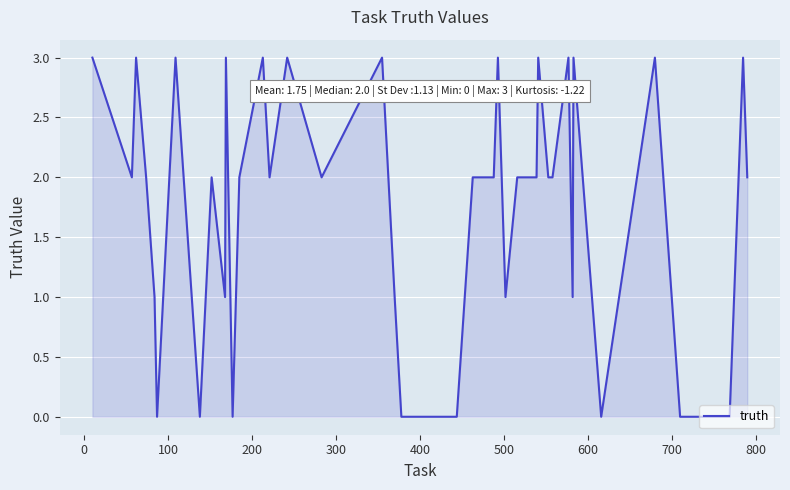

What is the difference between the maximum and minimum values?

3